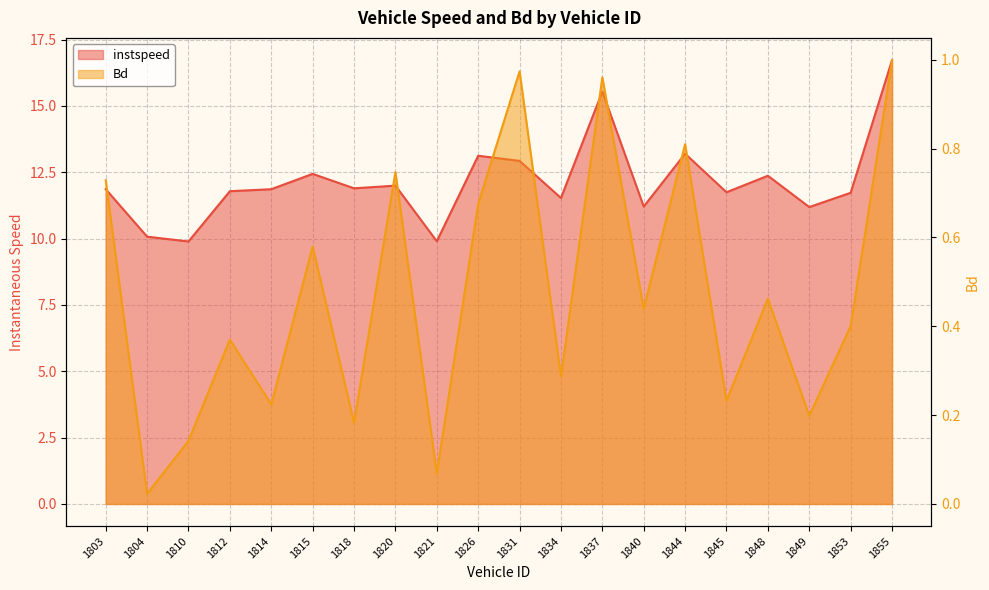

True or false: Bd has a value of 0.0 at 1804.

False